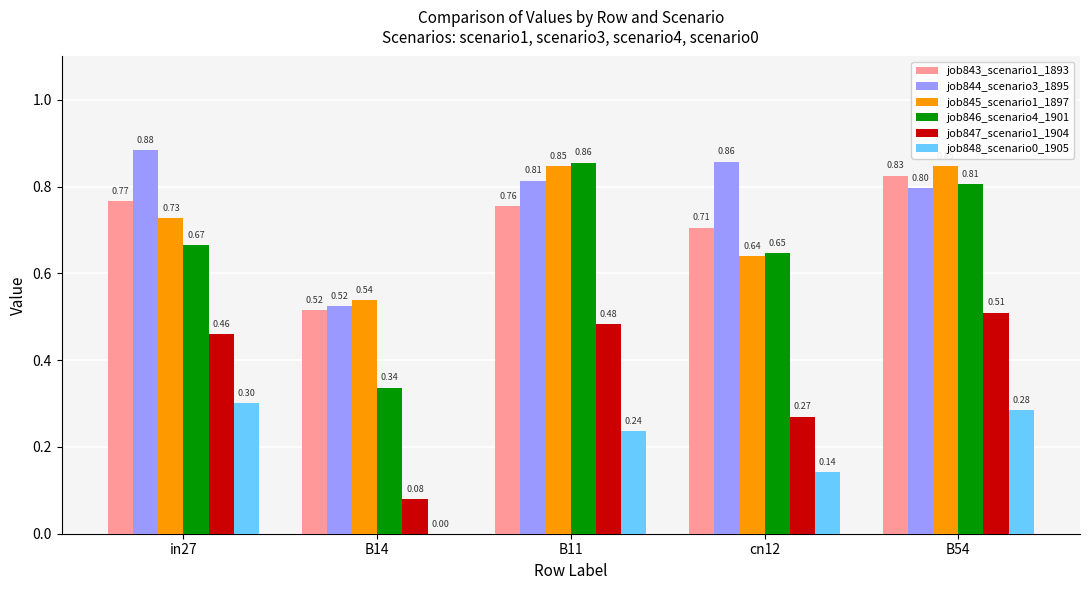

How many groups of bars are there?

5